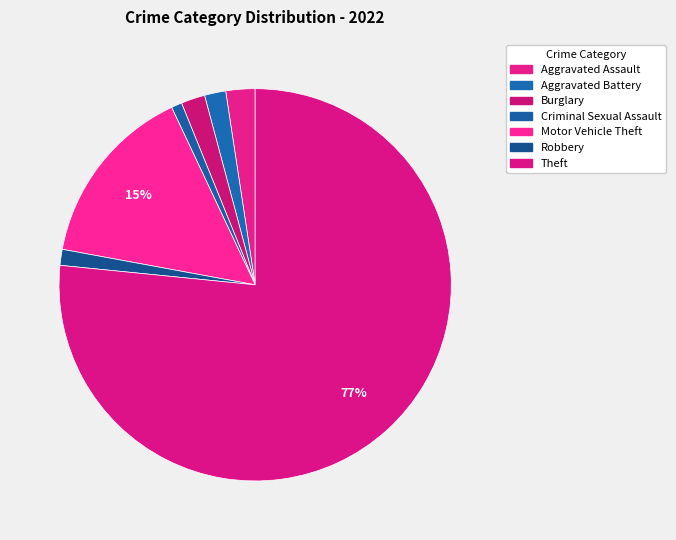

What is the smallest slice in the pie chart?

Criminal Sexual Assault